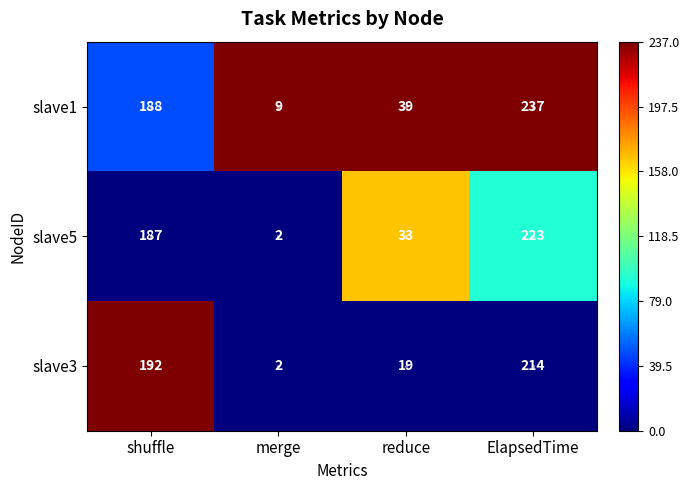

Which category has the lowest value across all series?

merge